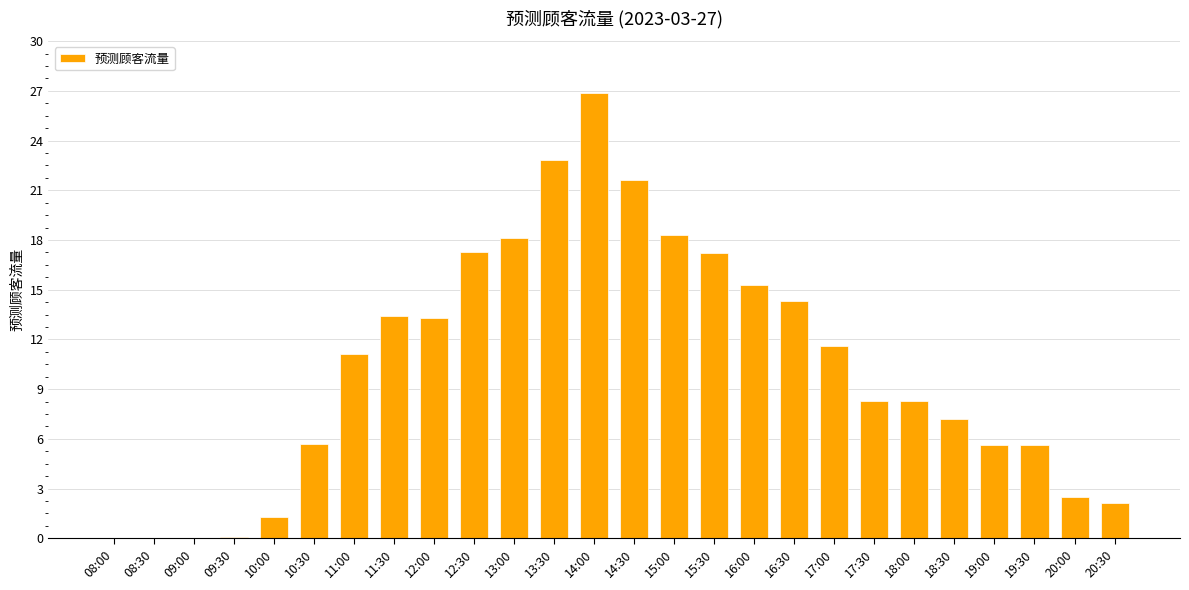

What is the change in value from 17:00 to 17:30?

-3.3